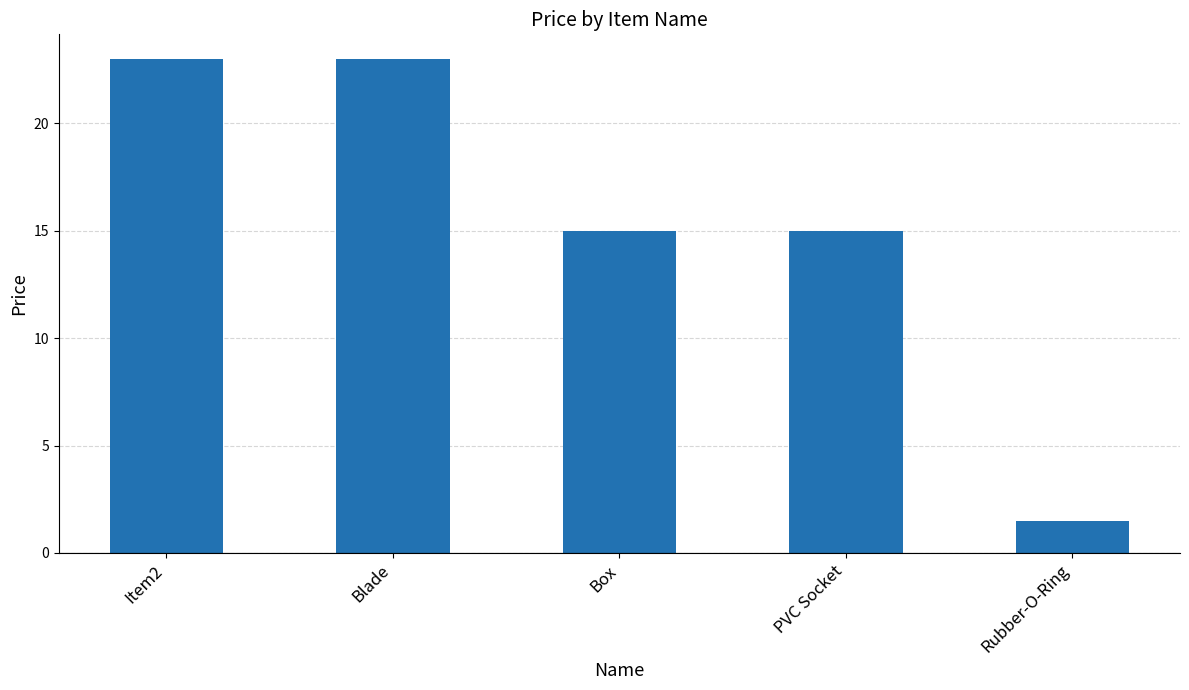

Count the values in the range 15 to 23.

4